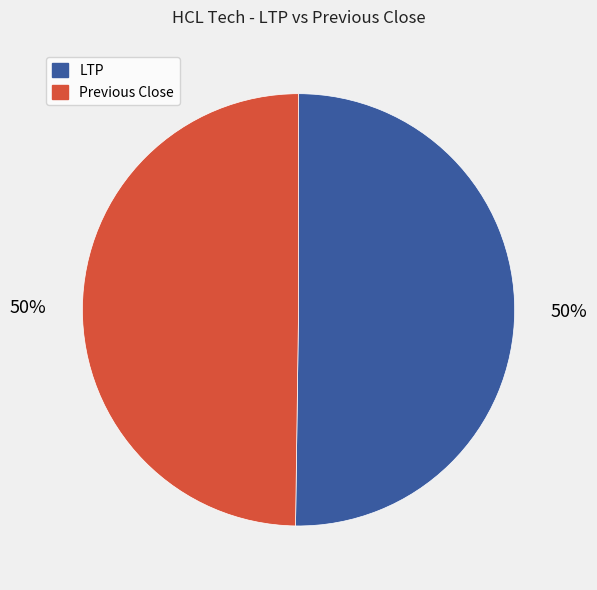

To the nearest percent, what is the average slice percentage?

50%